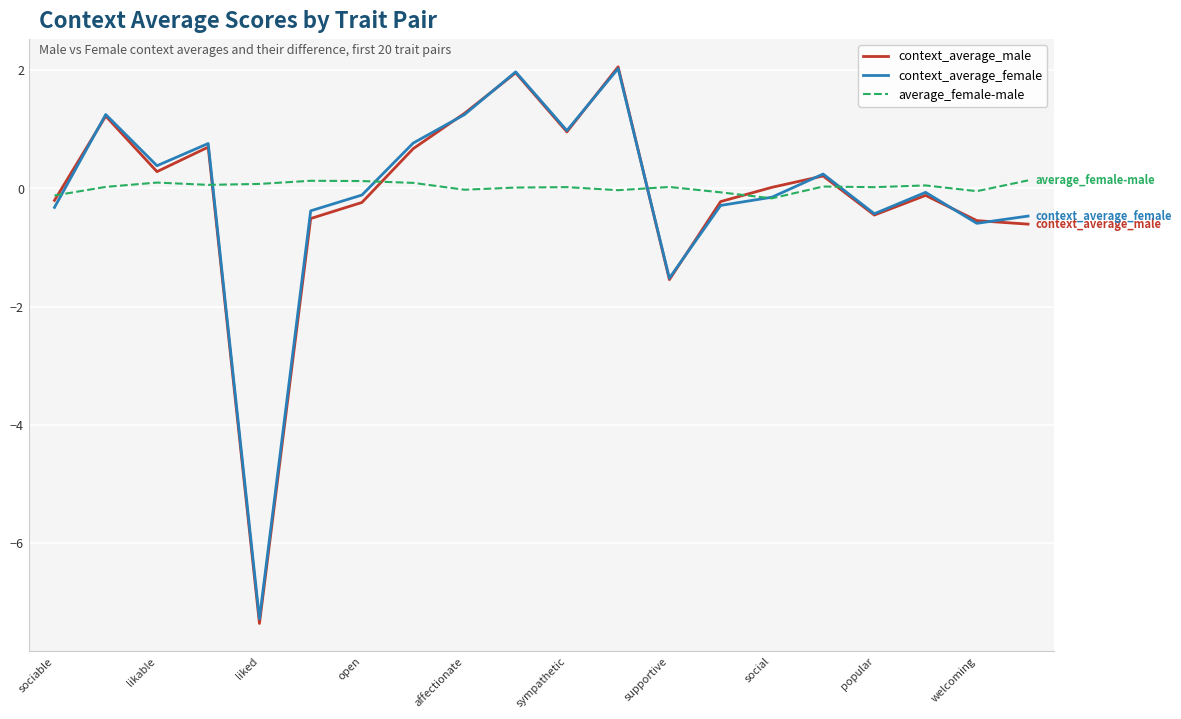

What is the difference between the second highest and second lowest values in the context_average_male series?

3.5